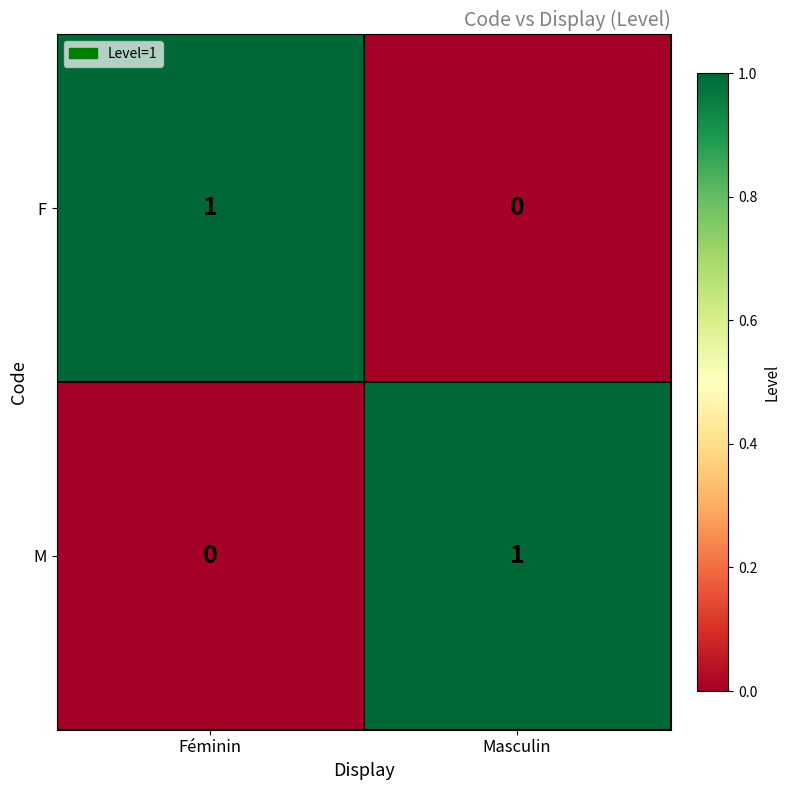

Where is F nearest to the value 0?

Masculin